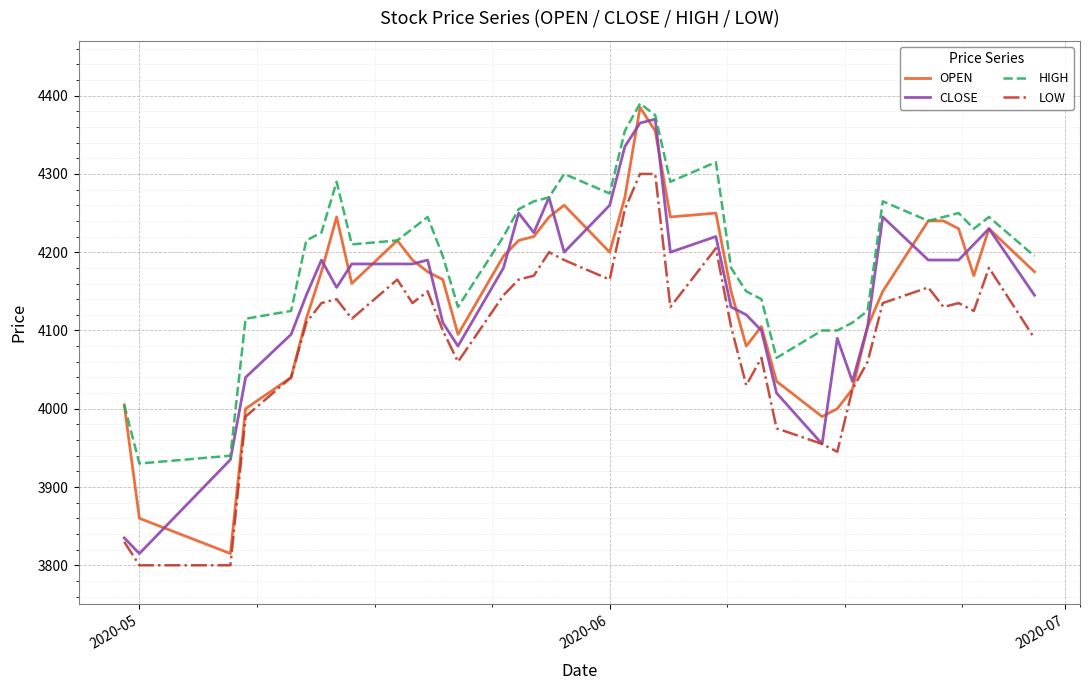

True or false: LOW and HIGH cross at least once.

False